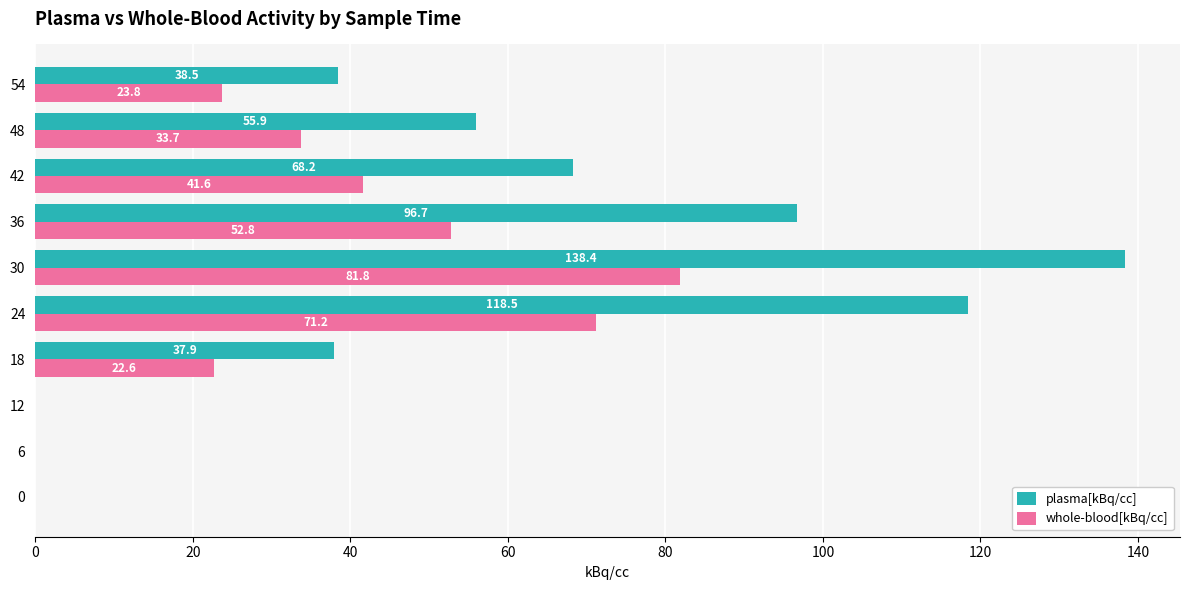

Is the value of plasma[kBq/cc] at 12 greater than the value of whole-blood[kBq/cc] at 18?

No